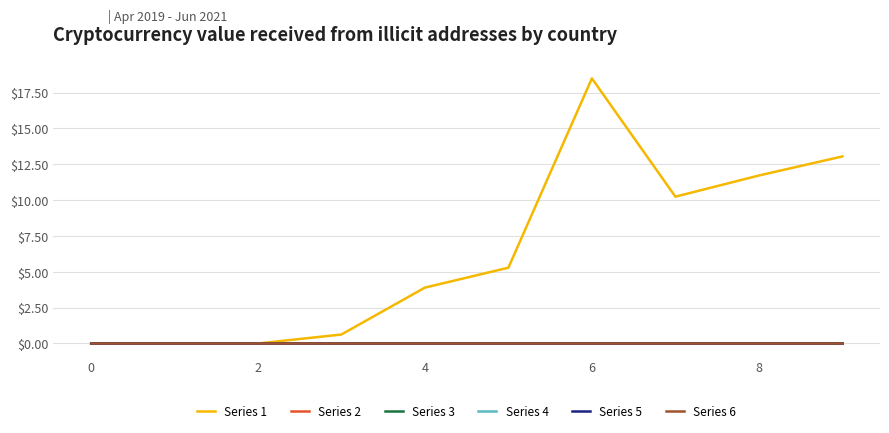

Which series has the widest spread of values?

Series 1